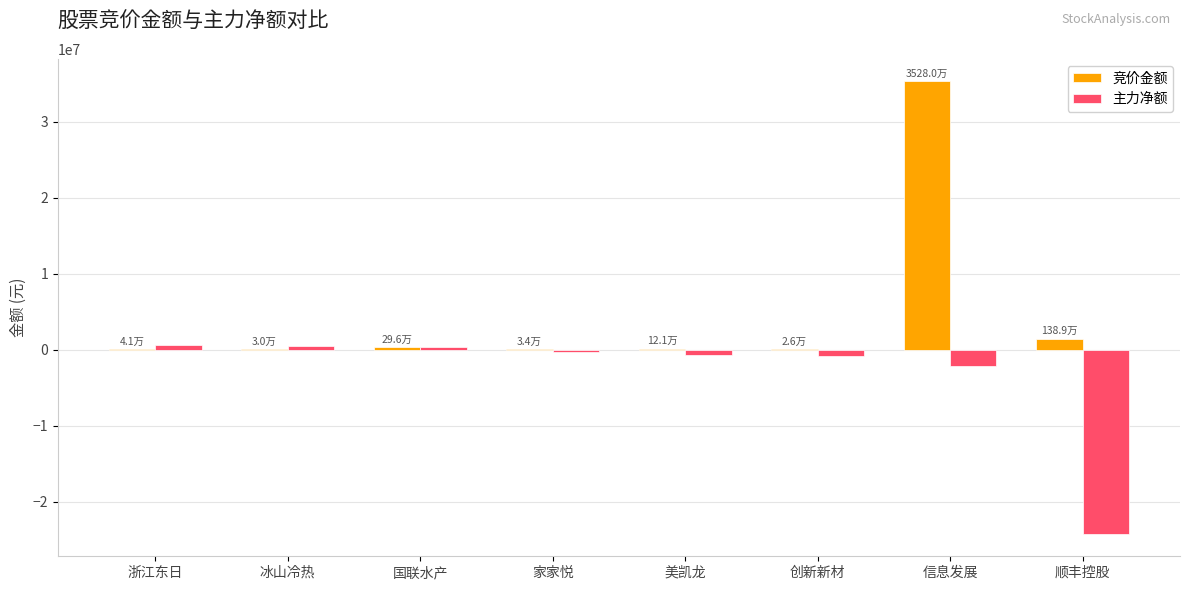

How many series are shown in this chart?

2